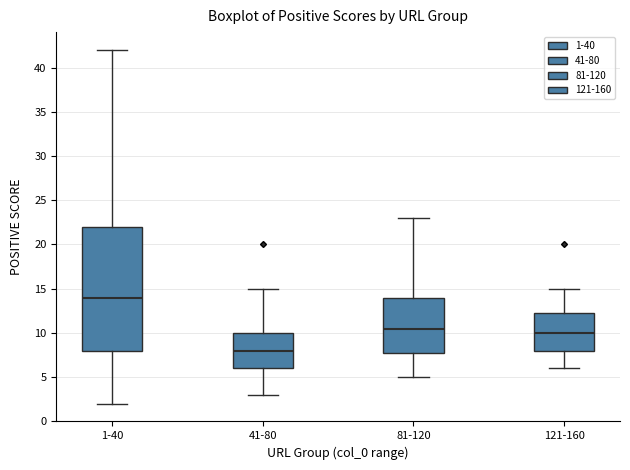

Which box's median line is the highest?

1-40